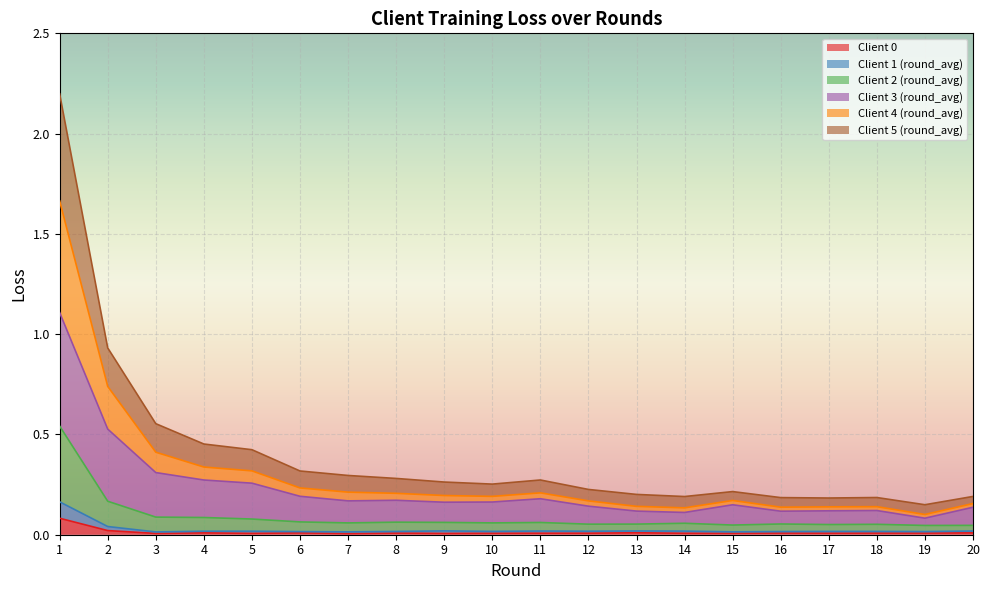

What are all the series names shown in the legend?

Client 0, Client 1 (round_avg), Client 2 (round_avg), Client 3 (round_avg), Client 4 (round_avg), Client 5 (round_avg)